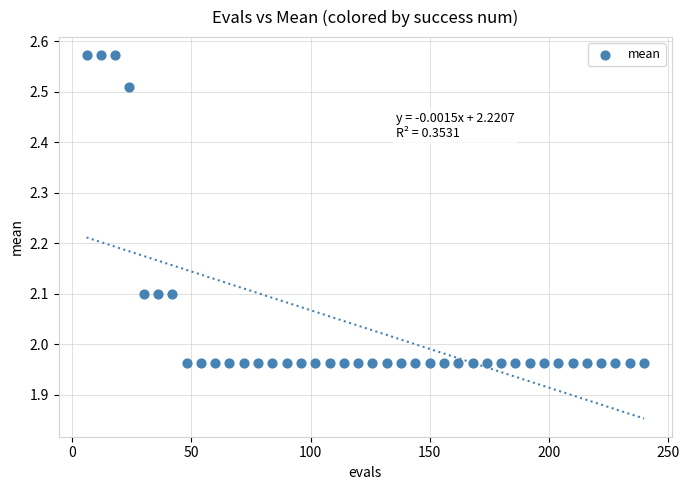

What is the range of Y values (max minus min)?

0.6